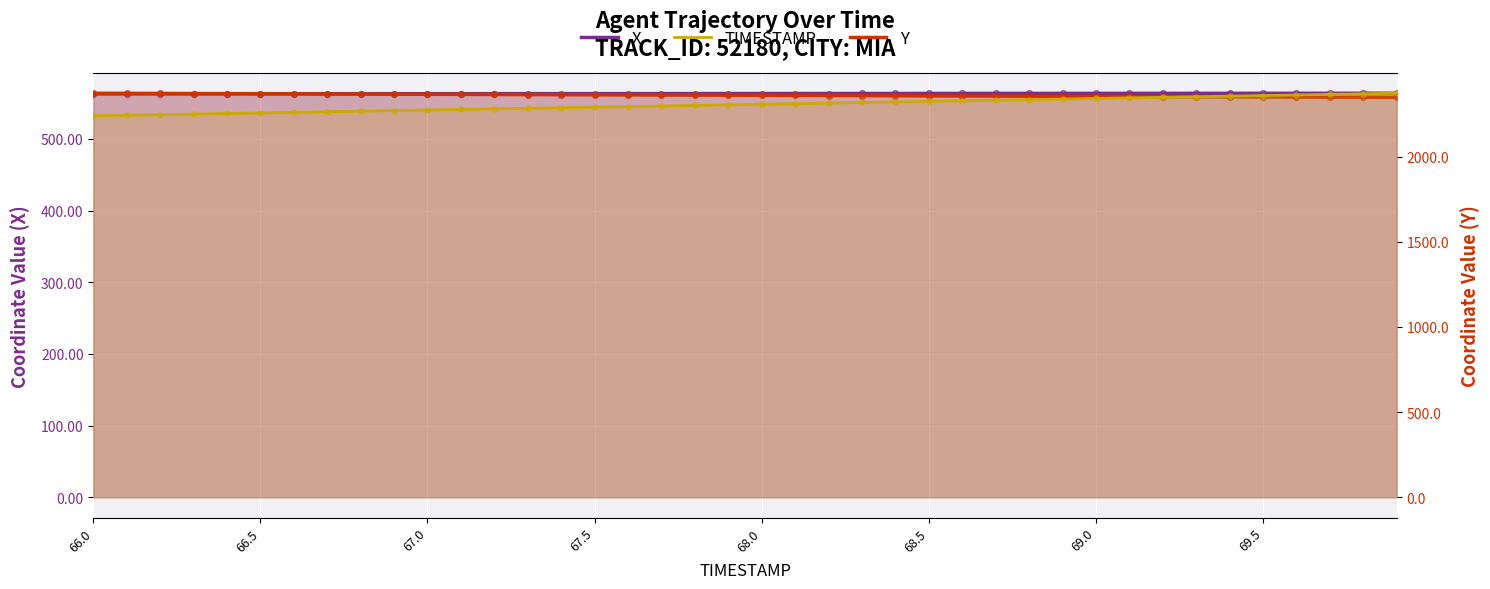

Is the value of TIMESTAMP at 23 greater than the value of X at 22?

No